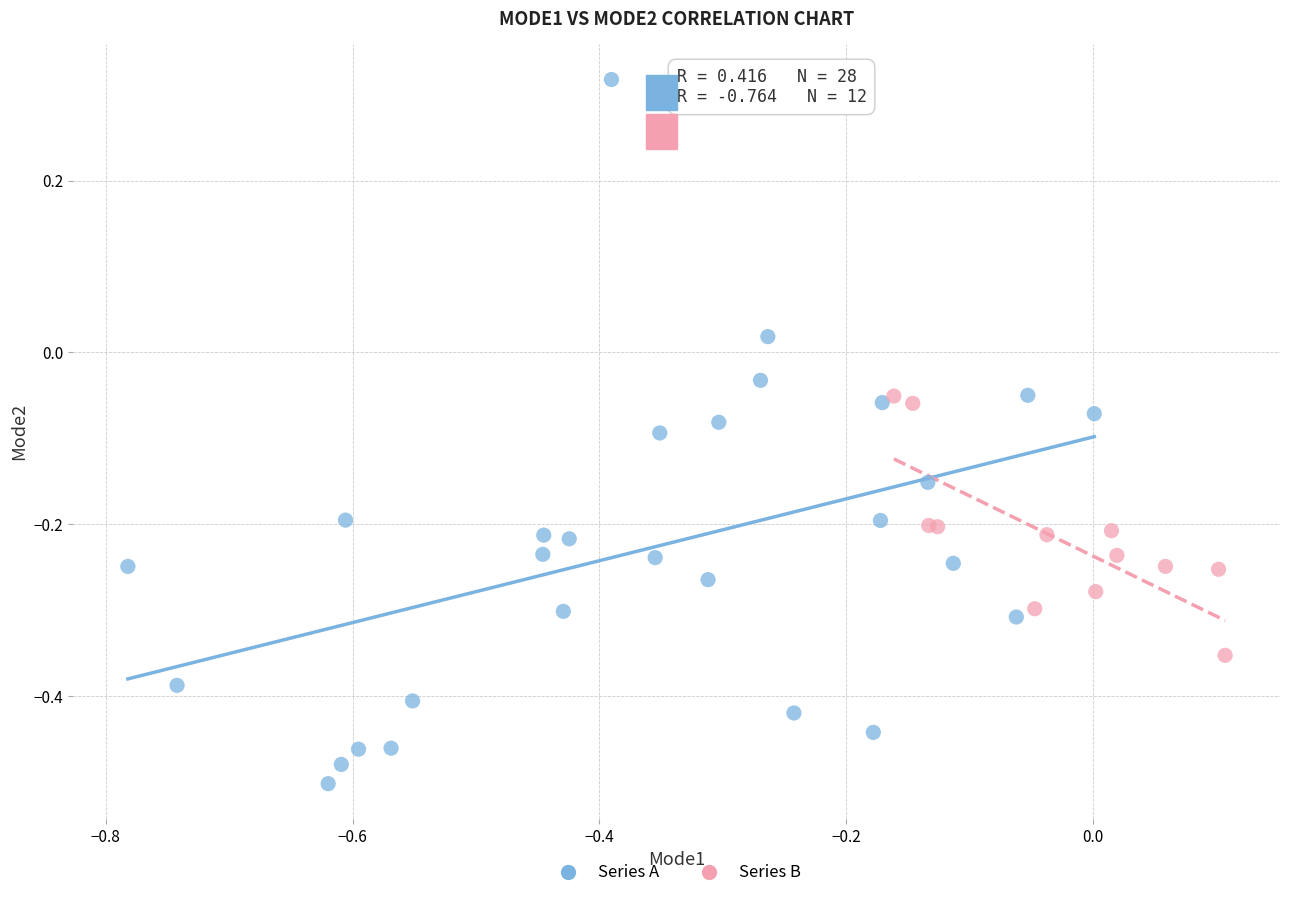

Which series has the largest Y range (max minus min)?

Series A